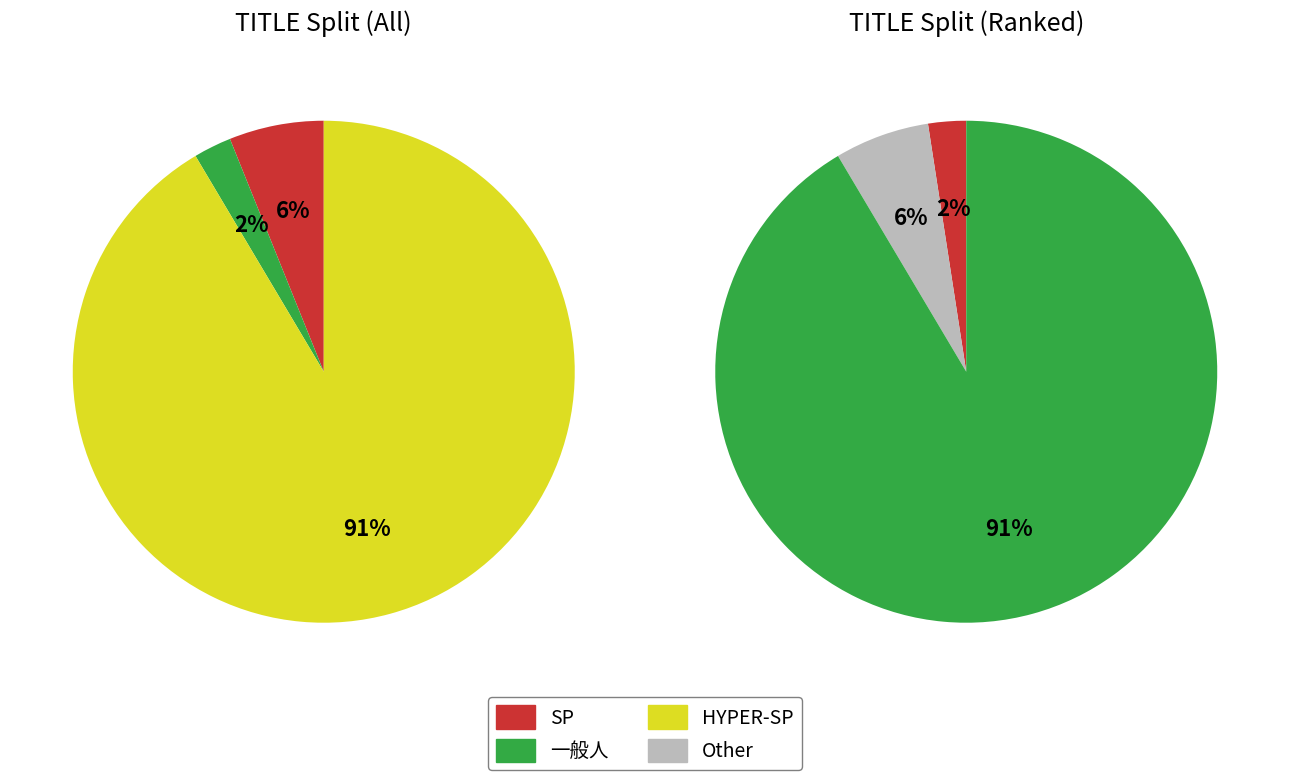

Is it true that HYPER-SP is 10% of the pie?

False